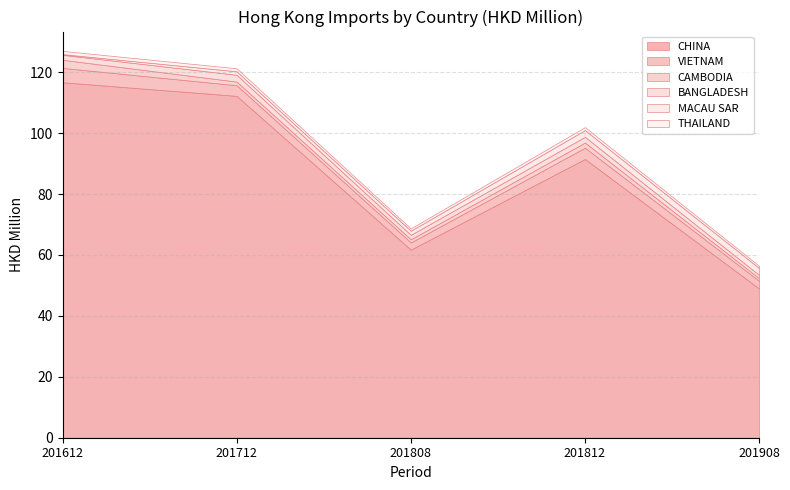

Which series changed the most between 201712 and 201808?

CHINA